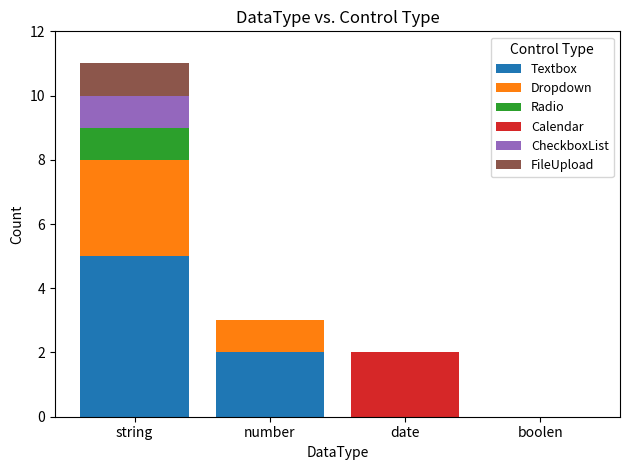

Reading right to left, transcribe the values for Textbox.

boolen=0	date=0	number=2	string=5